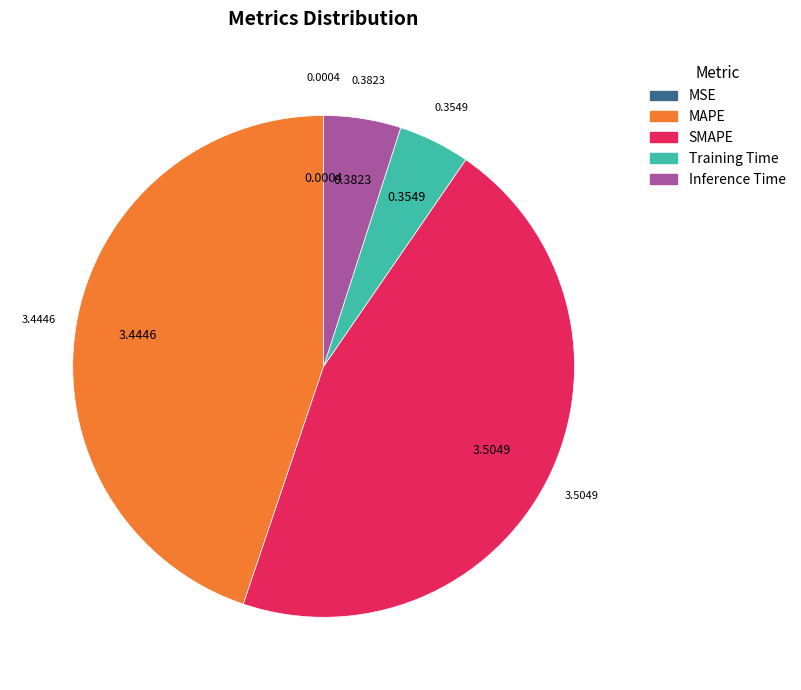

Which category has the biggest portion of the pie?

SMAPE